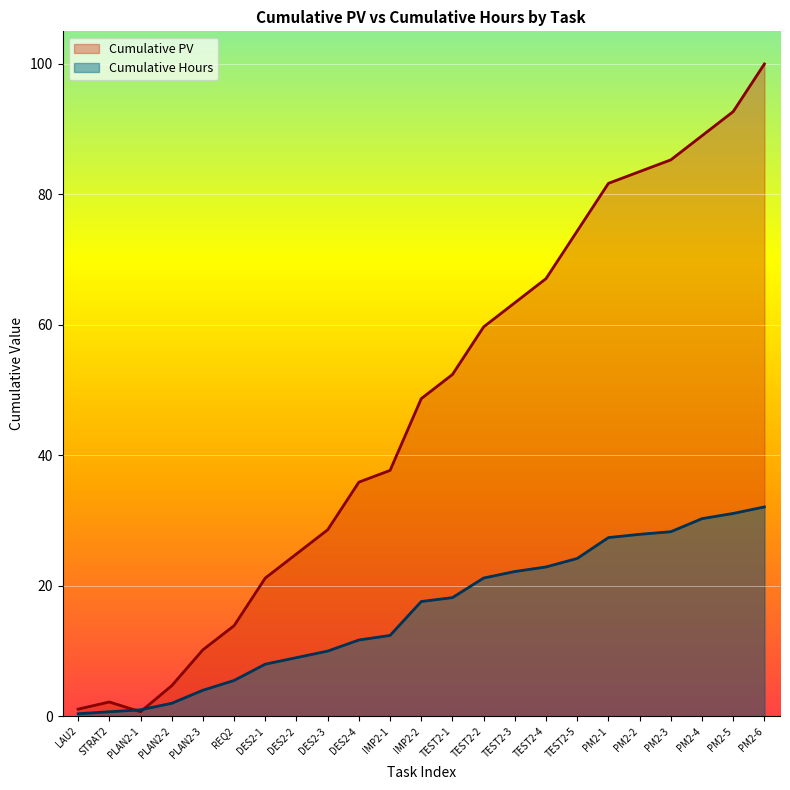

What is the difference between the second highest and minimum values in the Cumulative Hours series?

30.7